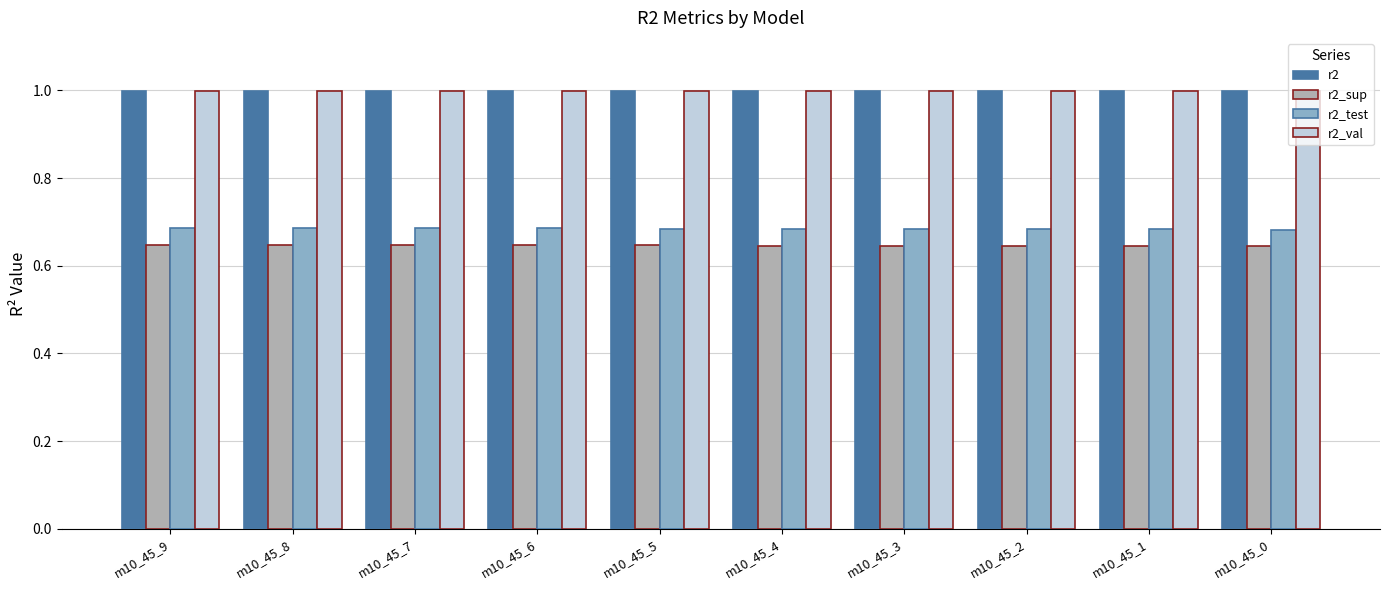

What is the greatest value displayed?

1.0